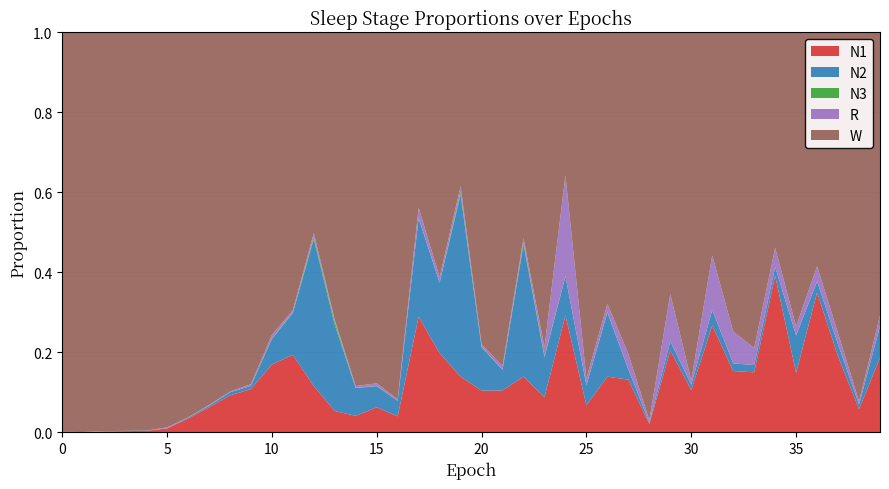

Reading left to right, what are all the values shown in this chart?

N1: 0.0	0.0	0.0	0.0	0.0	0.0	0.0	0.1	0.1	0.1	0.2	0.2	0.1	0.1	0.0	0.1	0.0	0.3	0.2	0.1	0.1	0.1	0.1	0.1	0.3	0.1	0.1	0.1	0.0	0.2	0.1	0.3	0.2	0.1	0.4	0.1	0.3	0.2	0.1	0.2
N2: 0.0	0.0	0.0	0.0	0.0	0.0	0.0	0.0	0.0	0.0	0.1	0.1	0.4	0.2	0.1	0.1	0.0	0.2	0.2	0.5	0.1	0.1	0.3	0.1	0.1	0.0	0.2	0.0	0.0	0.0	0.0	0.0	0.0	0.0	0.0	0.1	0.0	0.0	0.0	0.1
N3: 0.0	0.0	0.0	0.0	0.0	0.0	0.0	0.0	0.0	0.0	0.0	0.0	0.0	0.0	0.0	0.0	0.0	0.0	0.0	0.0	0.0	0.0	0.0	0.0	0.0	0.0	0.0	0.0	0.0	0.0	0.0	0.0	0.0	0.0	0.0	0.0	0.0	0.0	0.0	0.0
R: 0.0	0.0	0.0	0.0	0.0	0.0	0.0	0.0	0.0	0.0	0.0	0.0	0.0	0.0	0.0	0.0	0.0	0.0	0.0	0.0	0.0	0.0	0.0	0.0	0.3	0.0	0.0	0.0	0.0	0.1	0.0	0.1	0.1	0.0	0.0	0.0	0.0	0.0	0.0	0.0
W: 1.0	1.0	1.0	1.0	1.0	1.0	1.0	0.9	0.9	0.9	0.8	0.7	0.5	0.7	0.9	0.9	0.9	0.4	0.6	0.4	0.8	0.8	0.5	0.8	0.4	0.9	0.7	0.8	1.0	0.7	0.9	0.6	0.7	0.8	0.5	0.7	0.6	0.8	0.9	0.7